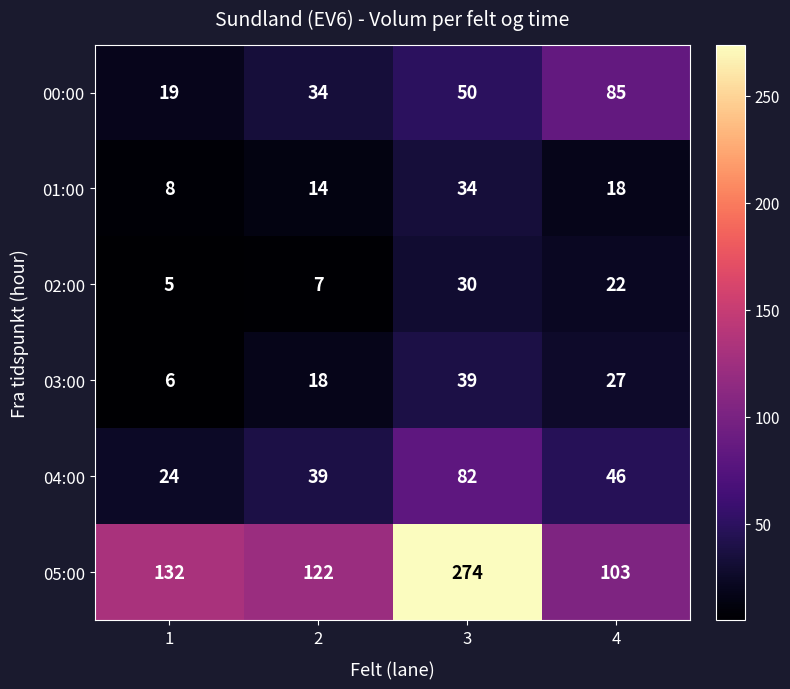

Reading left to right, extract all data points from this chart.

00:00: 1=19	2=34	3=50	4=85
01:00: 1=8	2=14	3=34	4=18
02:00: 1=5	2=7	3=30	4=22
03:00: 1=6	2=18	3=39	4=27
04:00: 1=24	2=39	3=82	4=46
05:00: 1=132	2=122	3=274	4=103